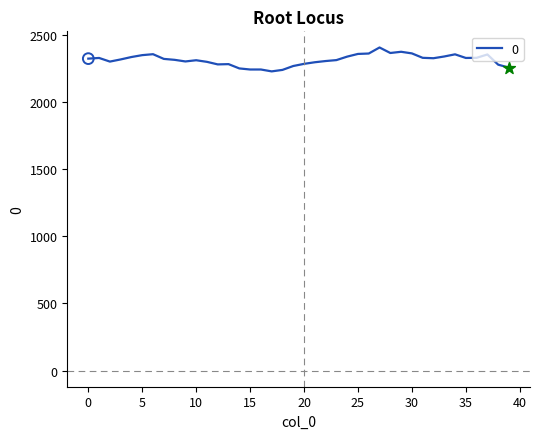

What is the difference between the maximum and minimum values?

178